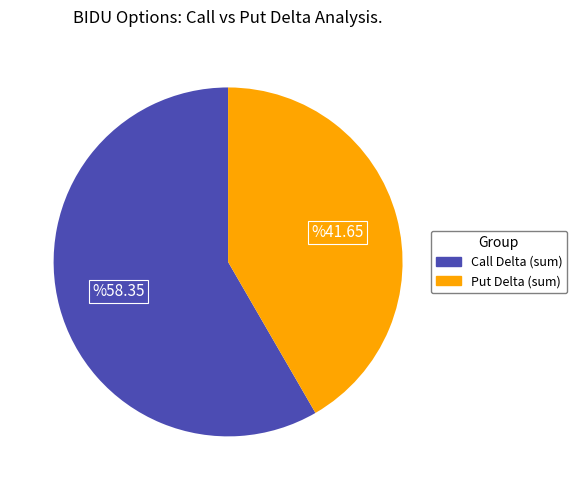

Is there a majority slice in this chart?

Yes